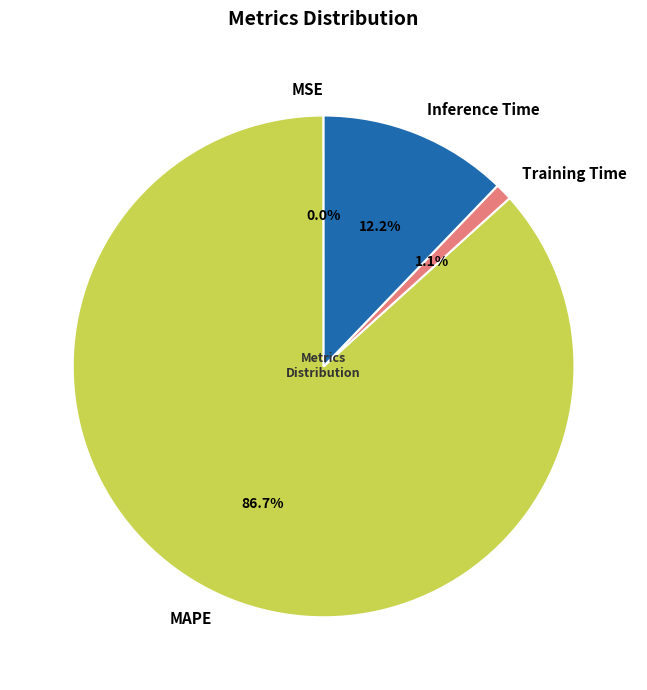

How much of the chart is everything except Inference Time?

87.8%